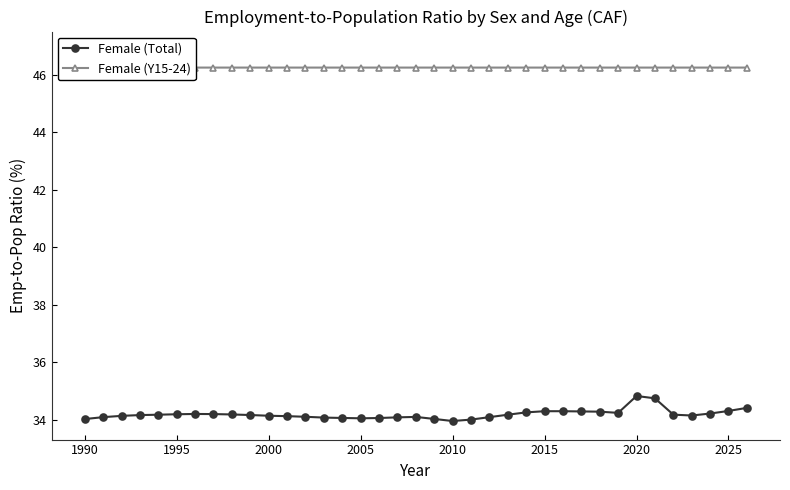

True or false: Female (Total) has more than 2 points higher than both neighbors.

True